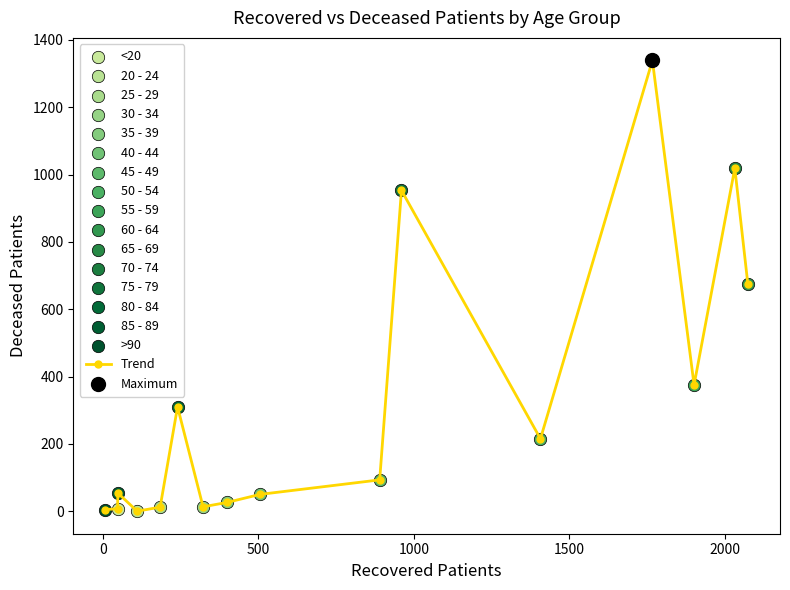

What is the greatest value displayed?

1339